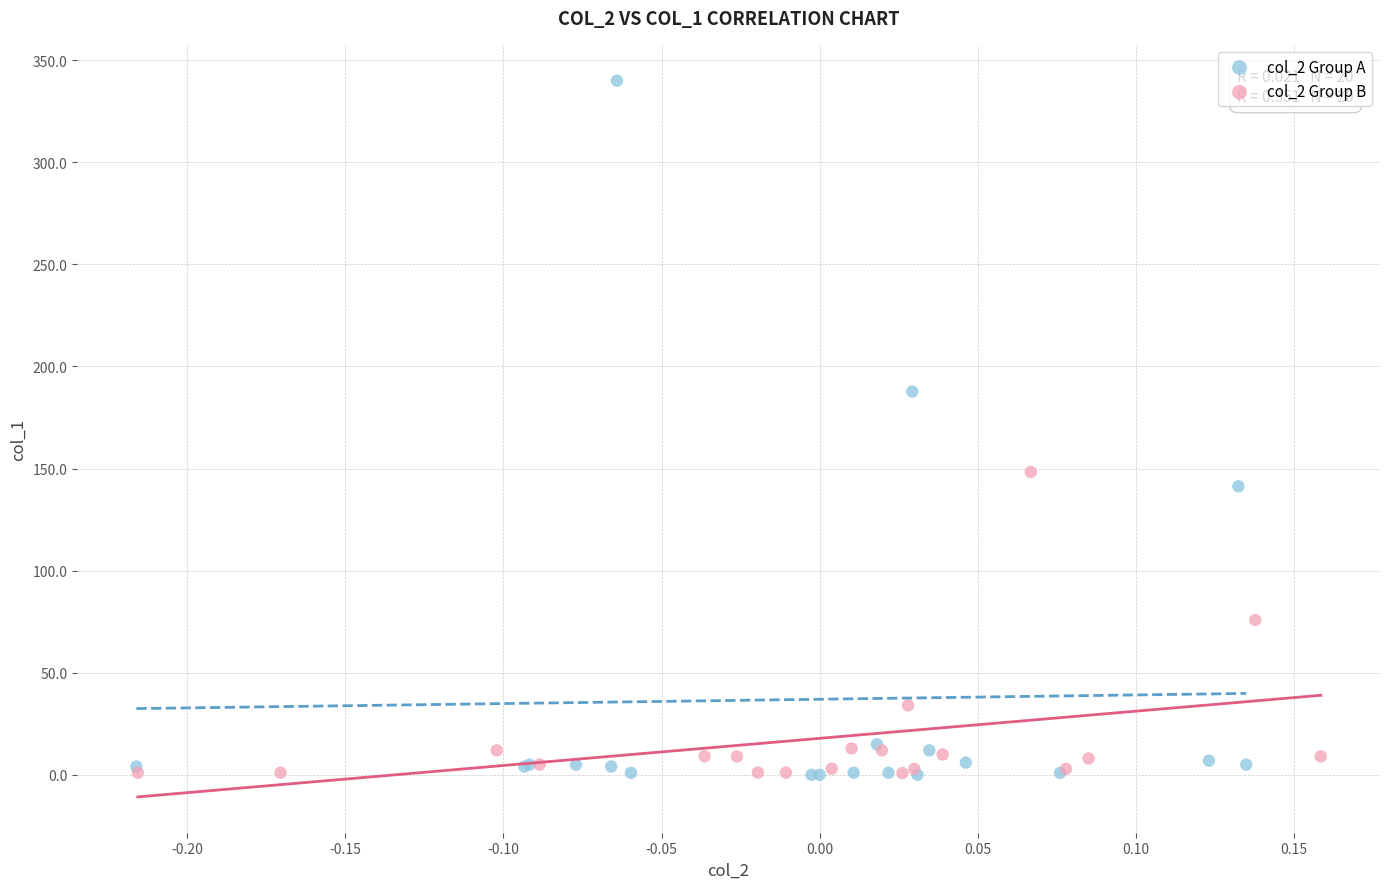

Which series has the widest spread of Y values?

col_2 Group A